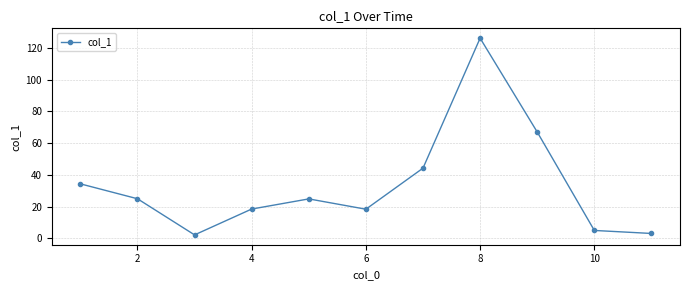

What is the greatest value displayed?

126.2